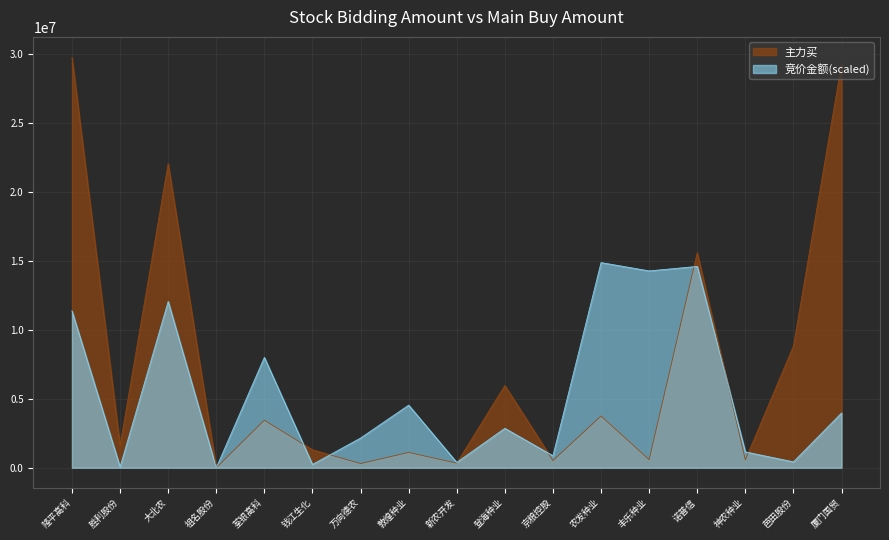

Reading left to right, what are all the values shown in this chart?

竞价金额: 11376918.4	63538.8	12059766.9	0.0	8006580.8	240782.6	2156329.6	4543733.3	387555.6	2861872.8	871145.9	14884088.5	14280501.1	14607115.1	1151427.7	427394.9	3973445.7
主力买: 29768177.0	1618222.0	22063801.0	0.0	3448656.0	1304385.0	305444.0	1112706.0	336824.0	5967921.0	521930.0	3753534.0	591000.0	15596806.0	576000.0	8828020.0	29297357.0